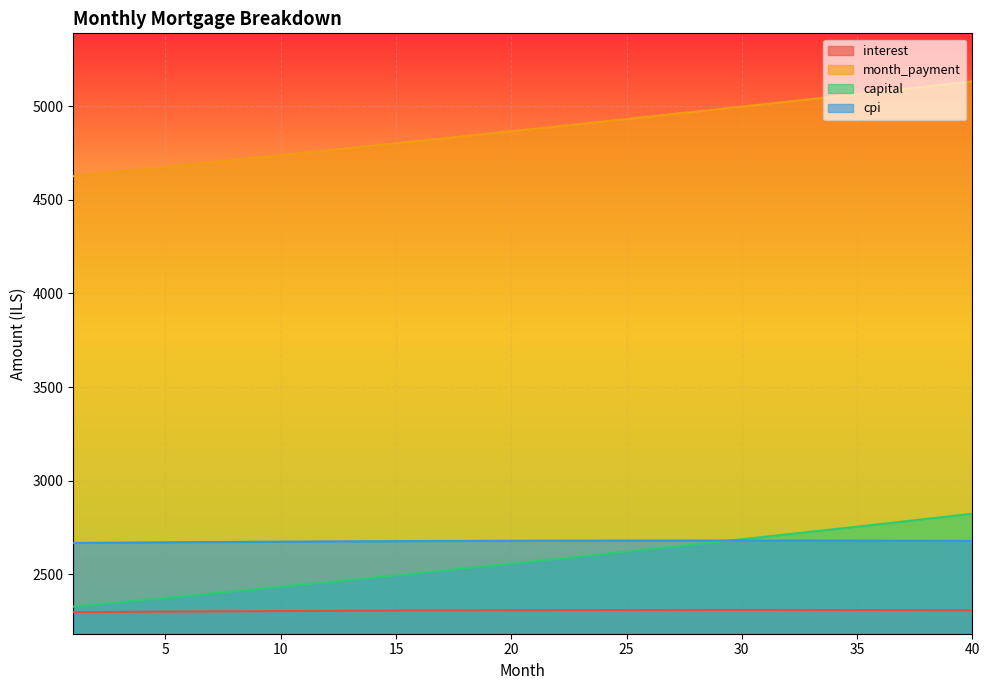

What is the total value across all series at 6?

12046.5